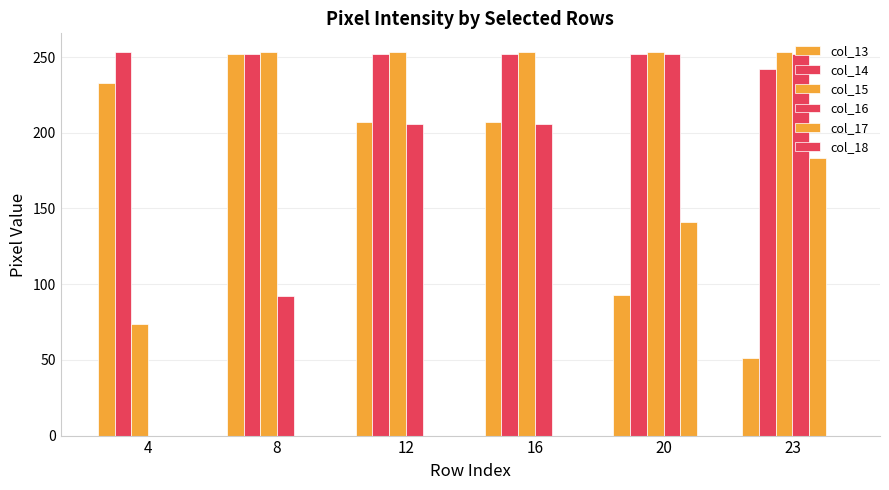

Does the chart contain stacked bars?

No